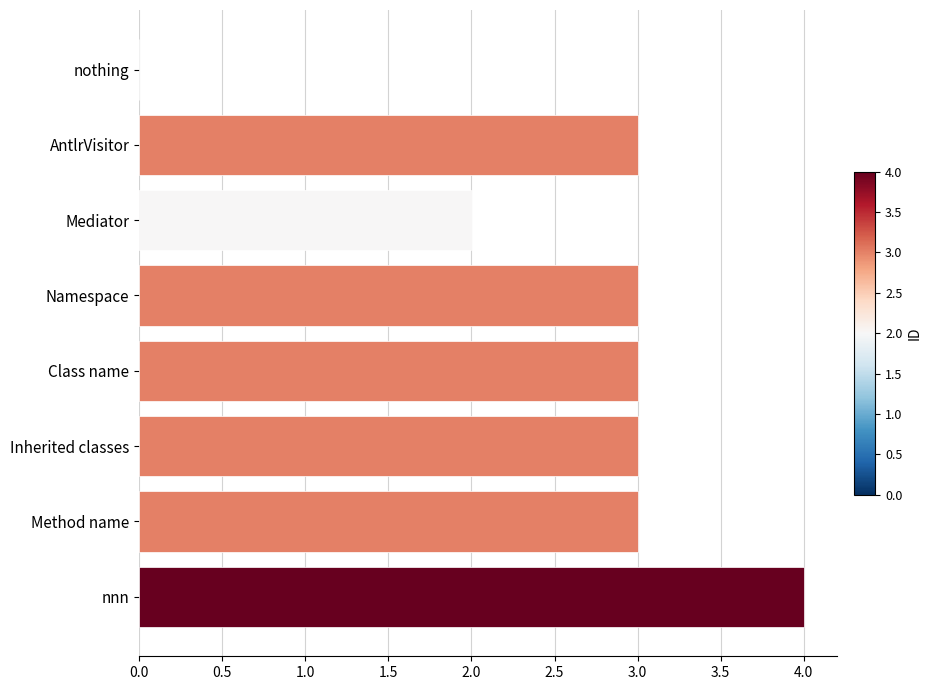

What is the sum of the values at Class name and Inherited classes?

6